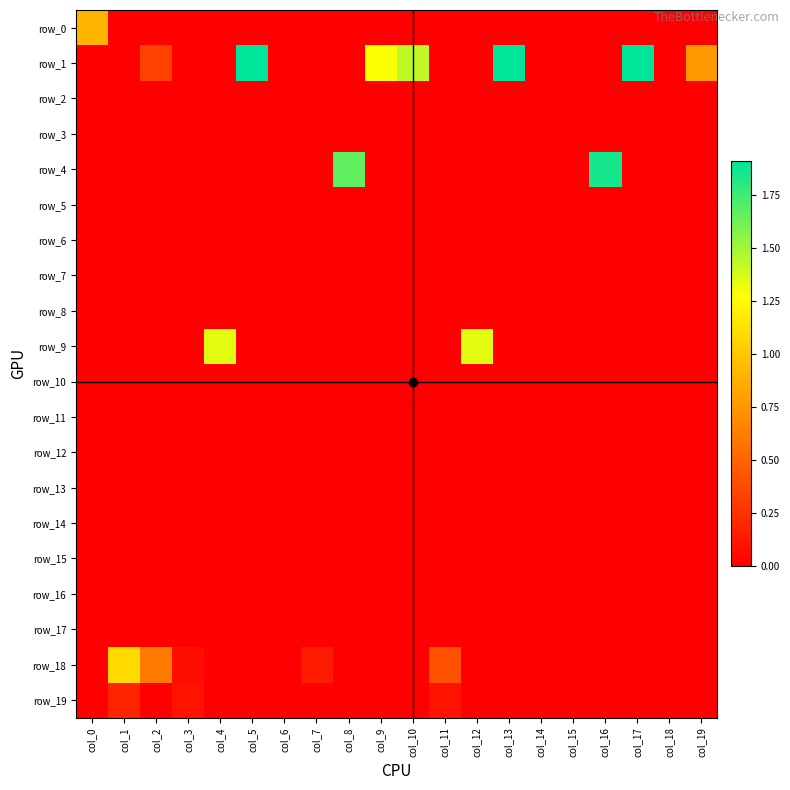

Rank the categories by row_0 value from lowest to highest.

col_1, col_2, col_3, col_4, col_5, col_6, col_7, col_8, col_9, col_10, col_11, col_12, col_13, col_14, col_15, col_16, col_17, col_18, col_19, col_0